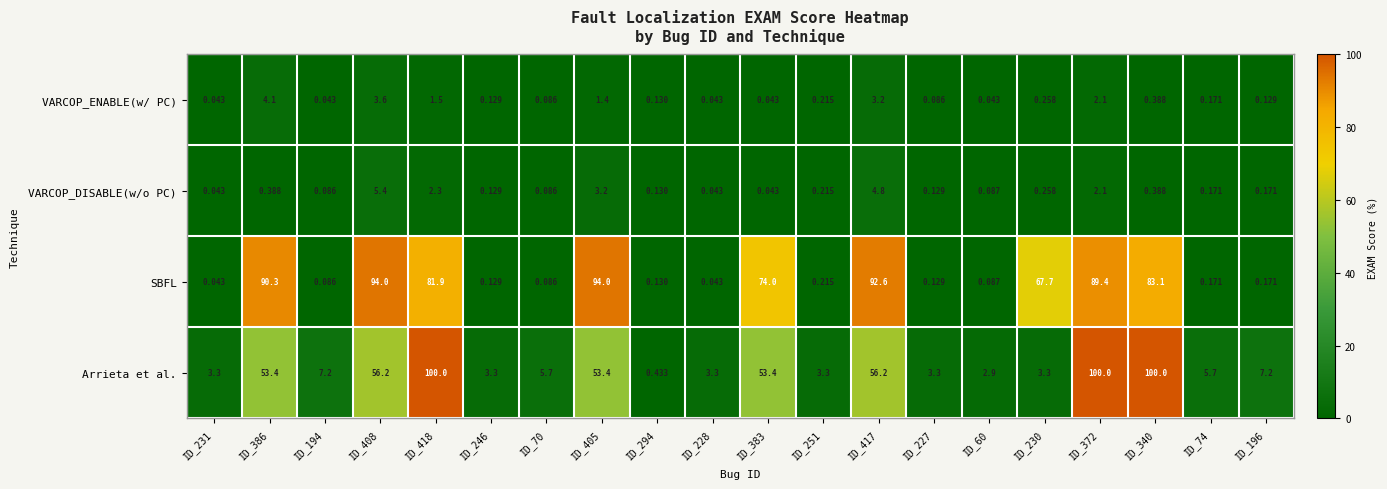

Is the value of SBFL at ID_251 greater than the value of VARCOP_DISABLE(w/o PC) at ID_383?

Yes